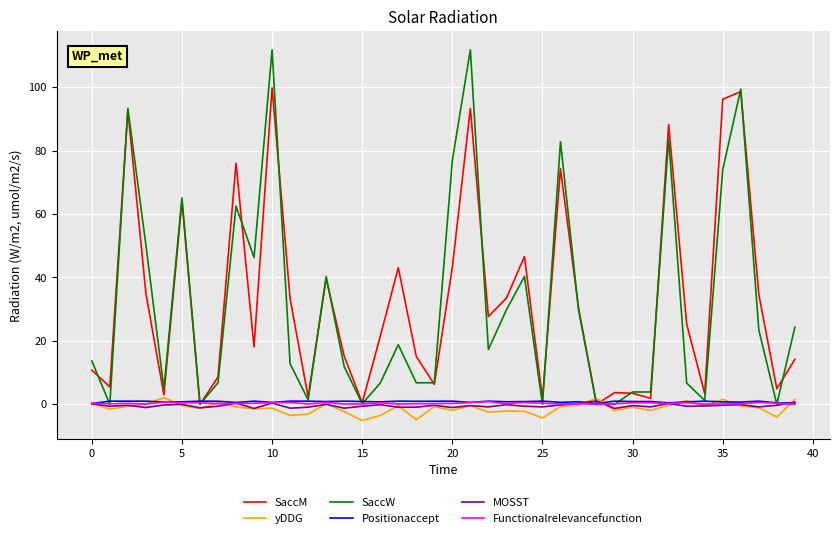

Which series has the largest total across all categories?

SaccM